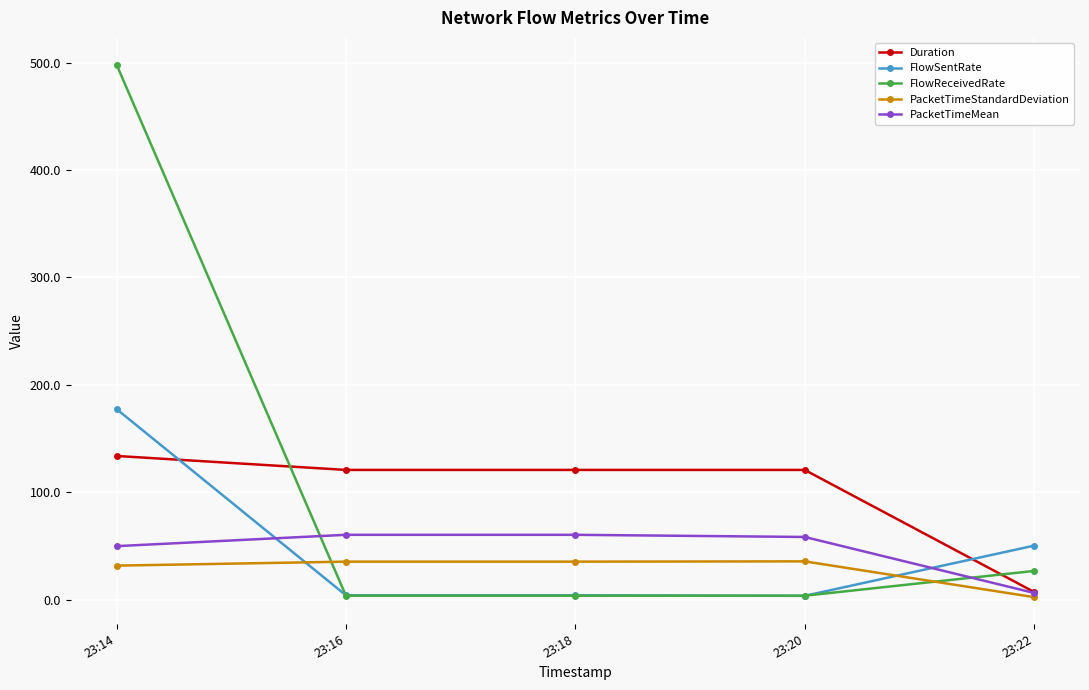

What is the difference between the maximum and minimum values in the FlowReceivedRate series?

494.6